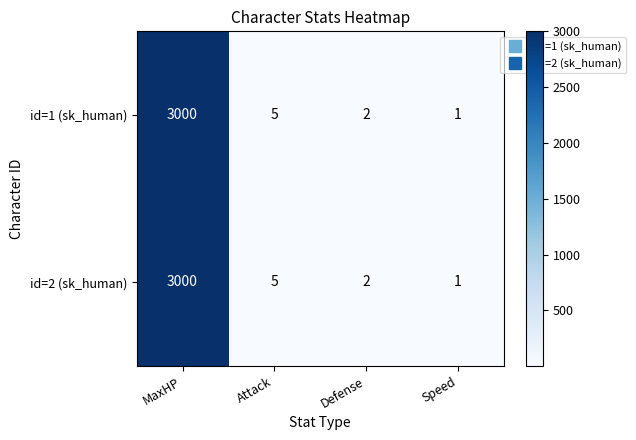

What is the sum of the id=1 (sk_human) values at Speed and MaxHP?

3001